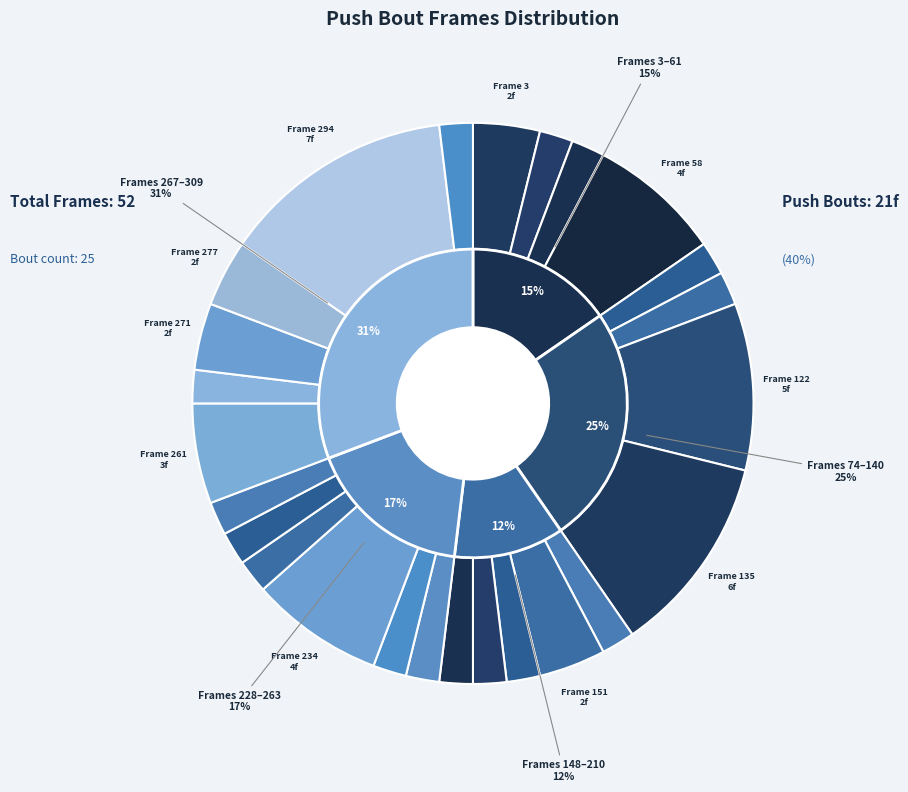

What portion of the pie excludes 294?

86.5%